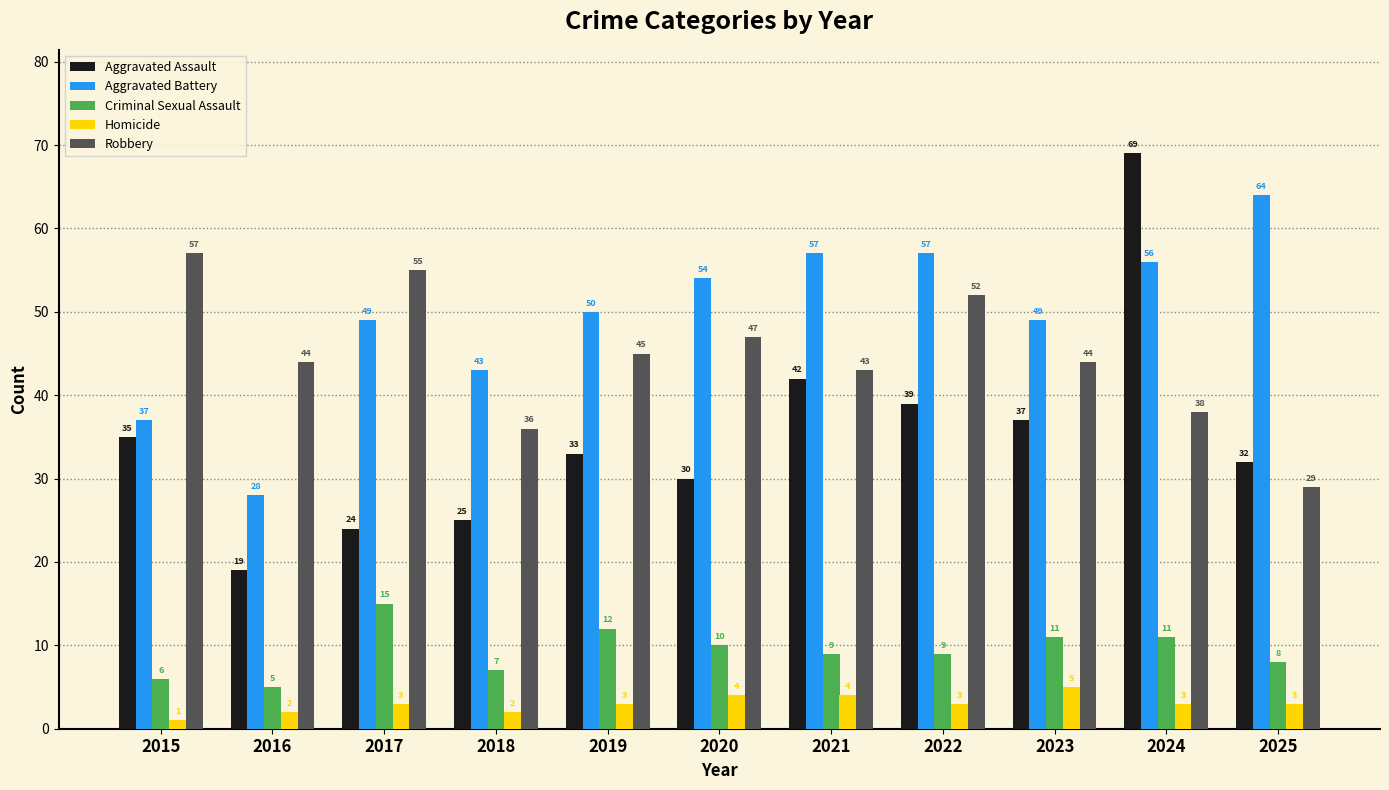

Rank the series by their maximum value, from highest to lowest.

Aggravated Assault, Aggravated Battery, Robbery, Criminal Sexual Assault, Homicide